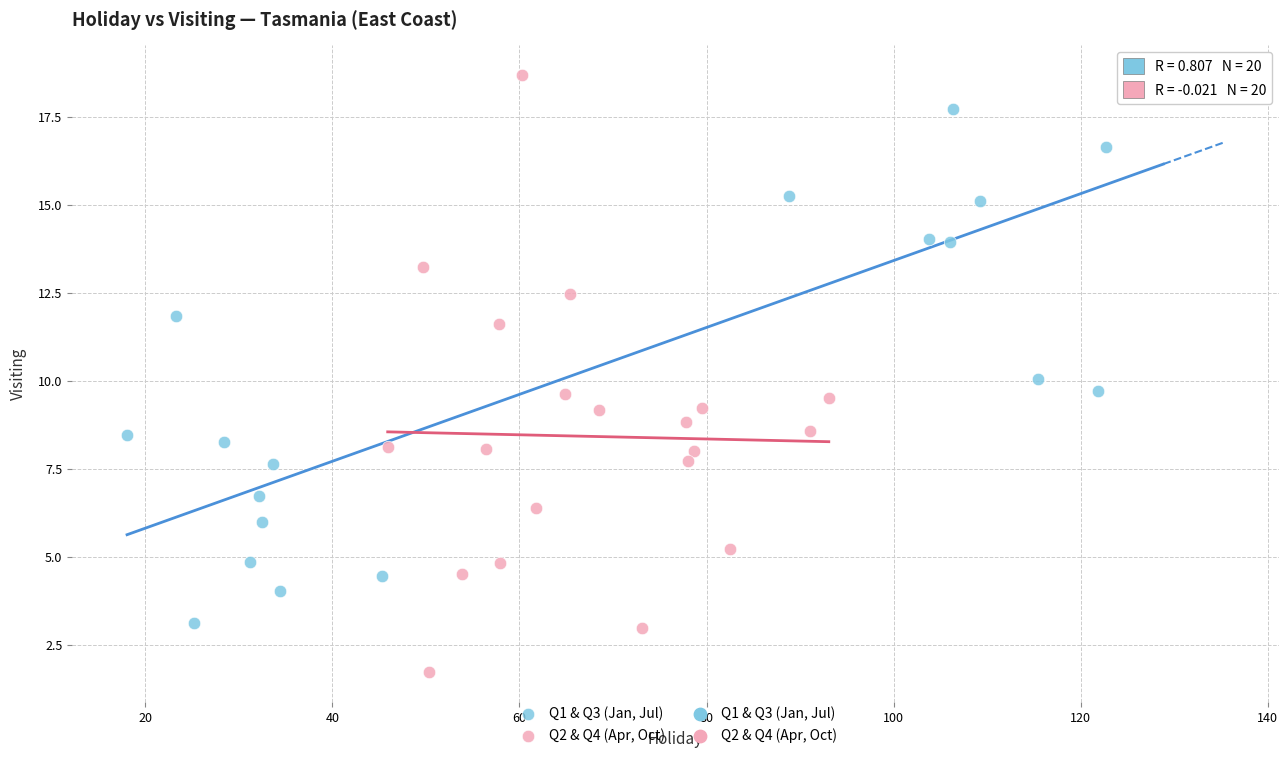

Which series has the widest spread of Y values?

Q2 & Q4 (Apr, Oct)